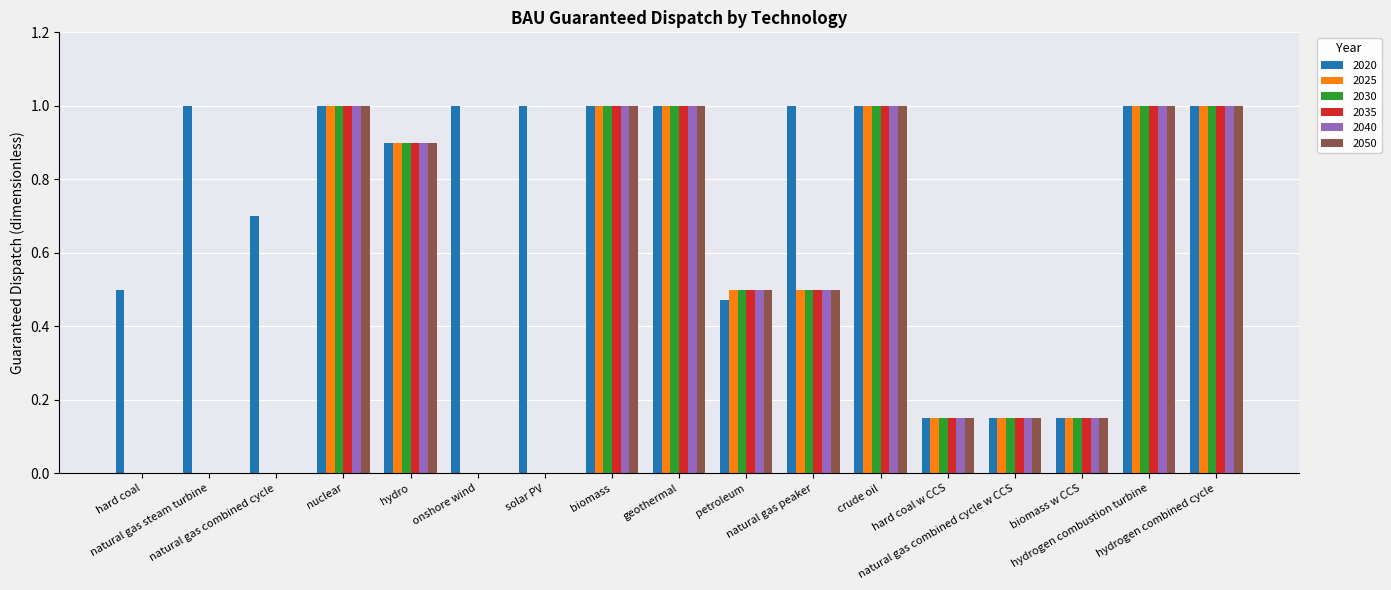

What is the maximum value for 2025?

1.0